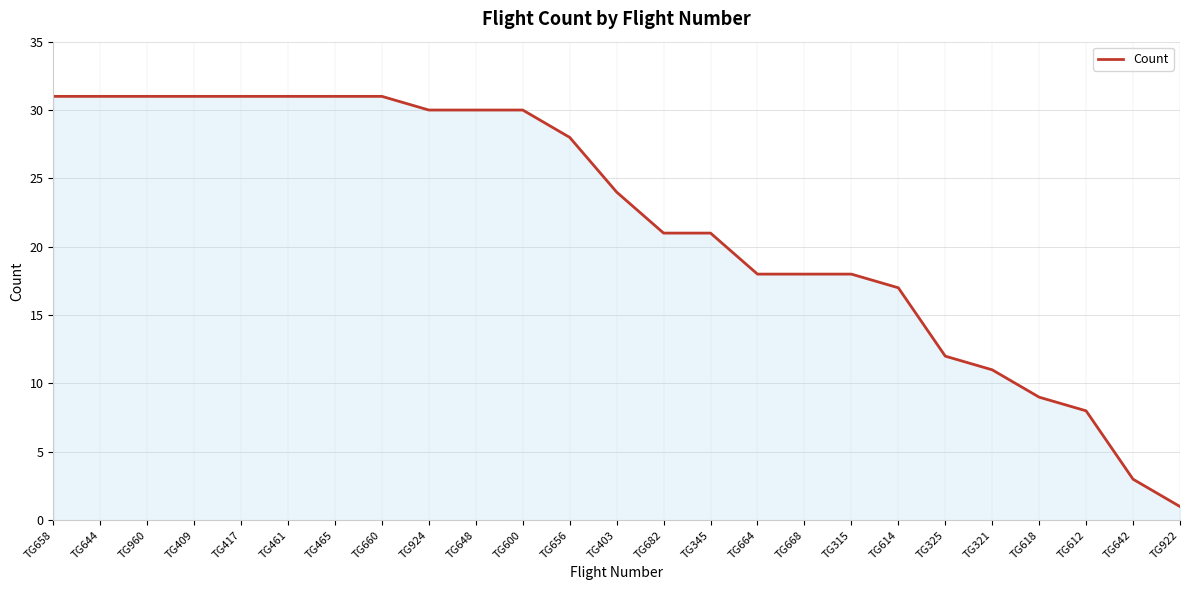

Reading left to right, list all the values displayed in this chart.

31	31	31	31	31	31	31	31	30	30	30	28	24	21	21	18	18	18	17	12	11	9	8	3	1